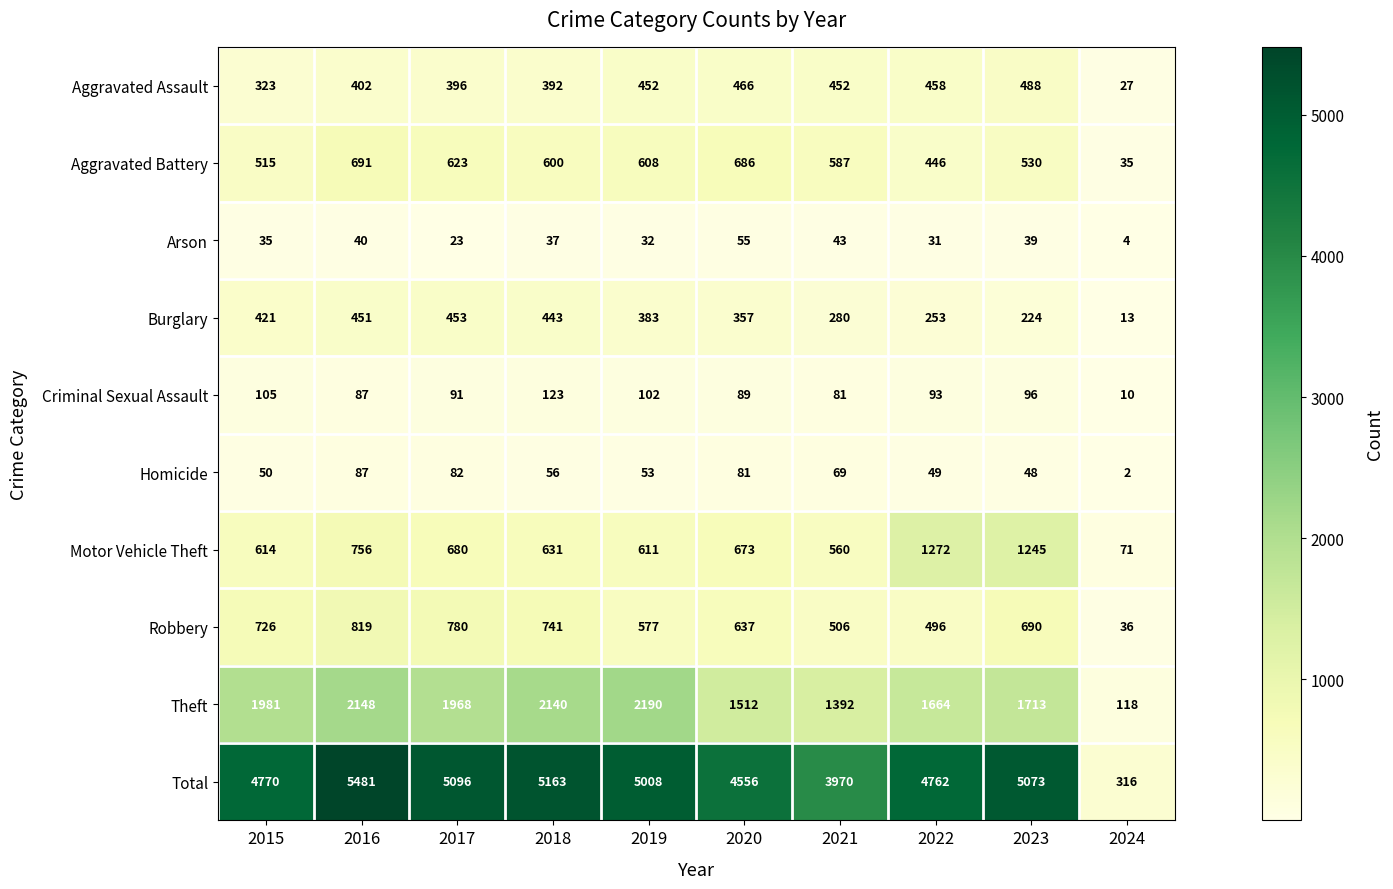

At which label is Robbery closest to 427?

2022